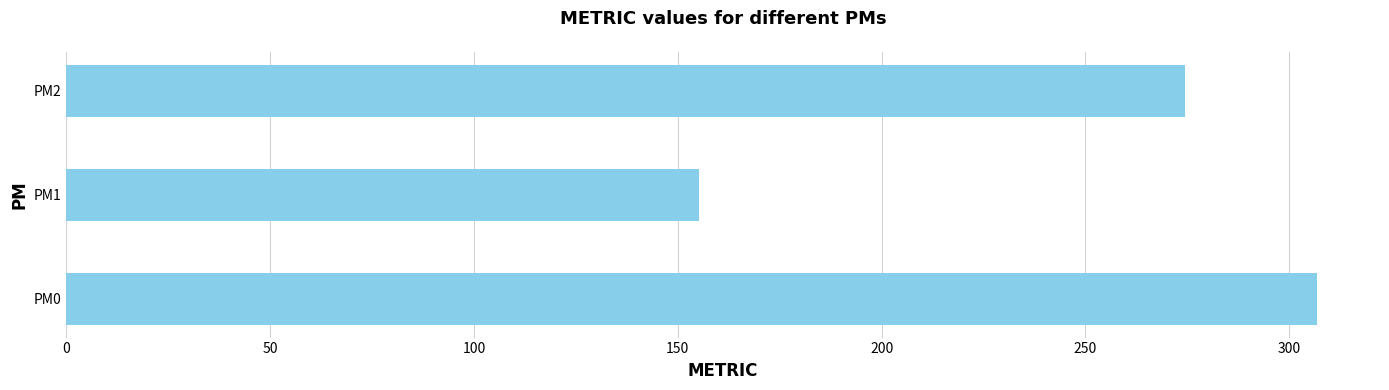

True or false: the data shows 306.9 at PM0.

True